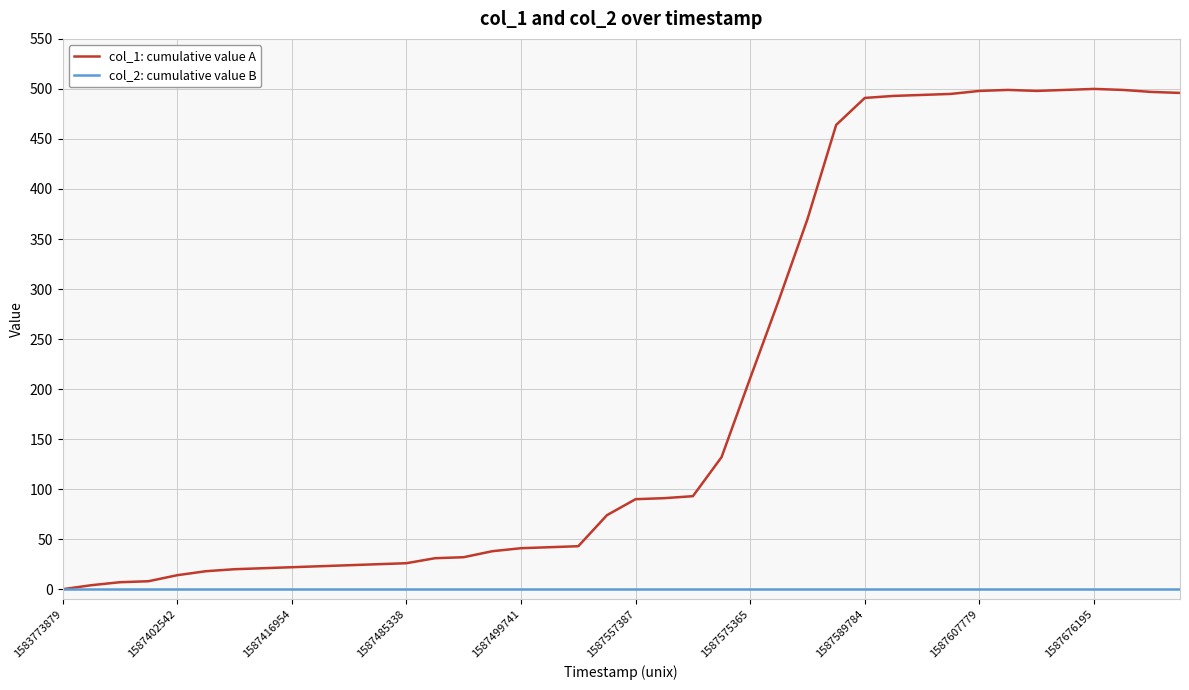

How many lines are shown in the chart?

2